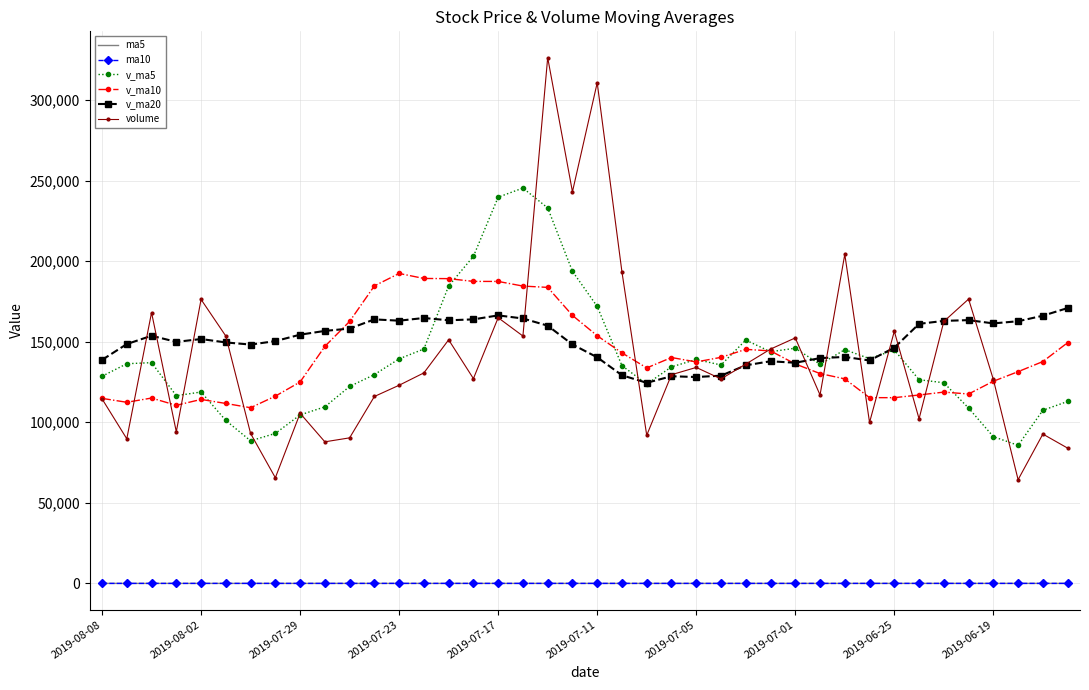

True or false: ma5 and v_ma10 intersect in this chart.

False